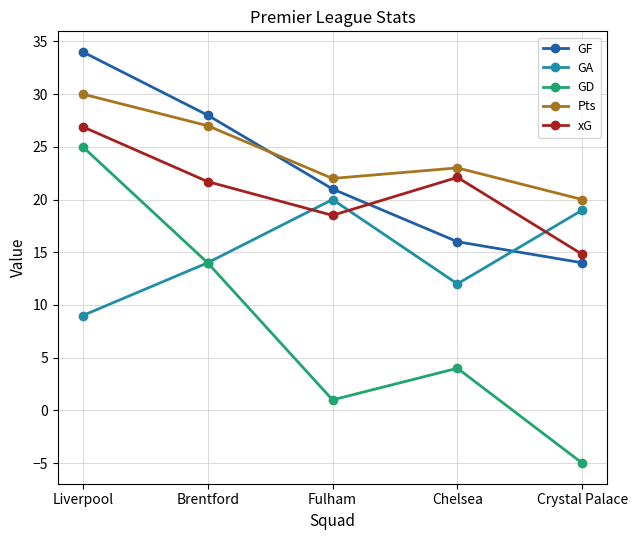

The xG series shows 21.7 at Brentford. True or false?

True